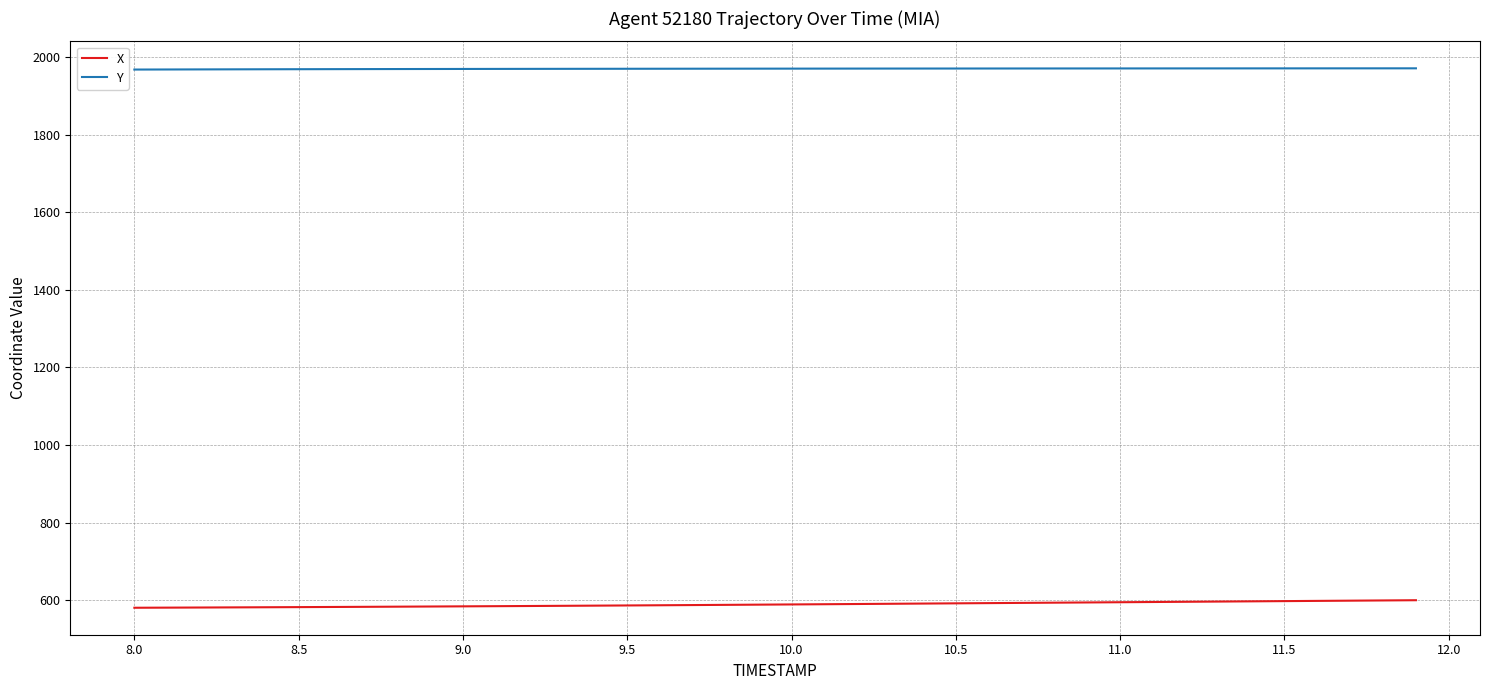

Which series has the largest total across all categories?

Y